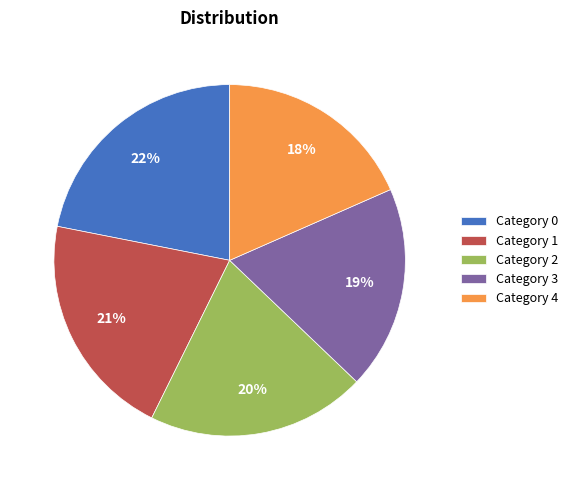

To the nearest percent, what percentage of the pie is Category 2?

20%